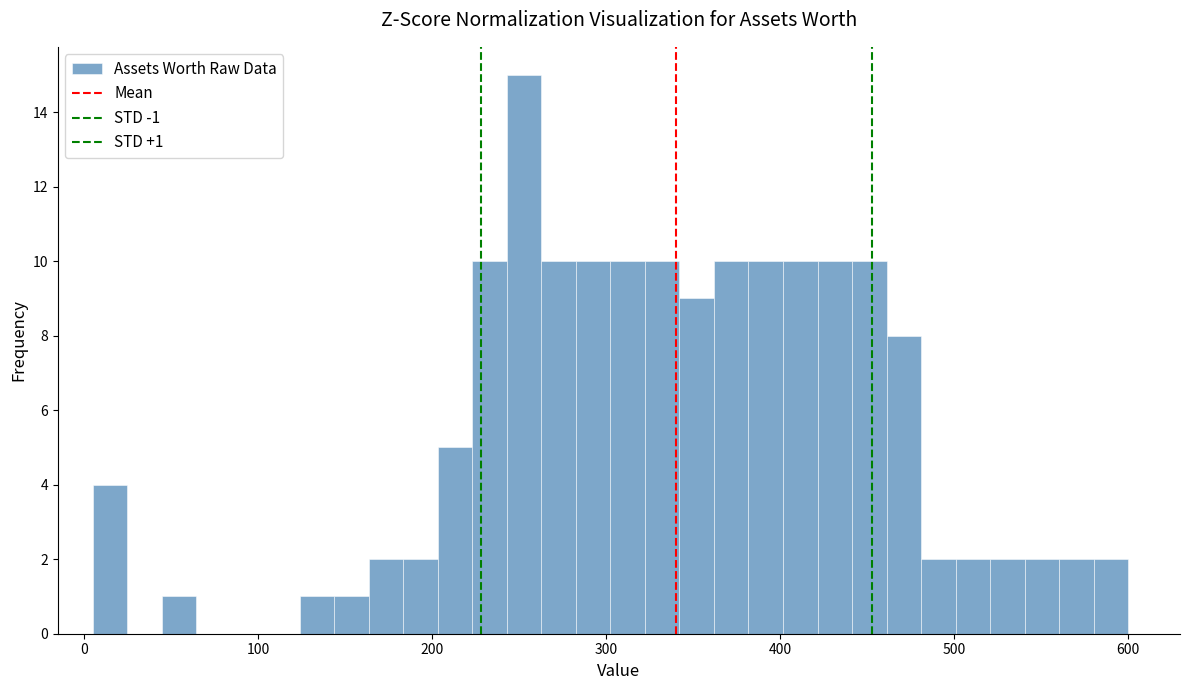

Read against the x-axis, roughly where is the centre of the tallest bar?

250